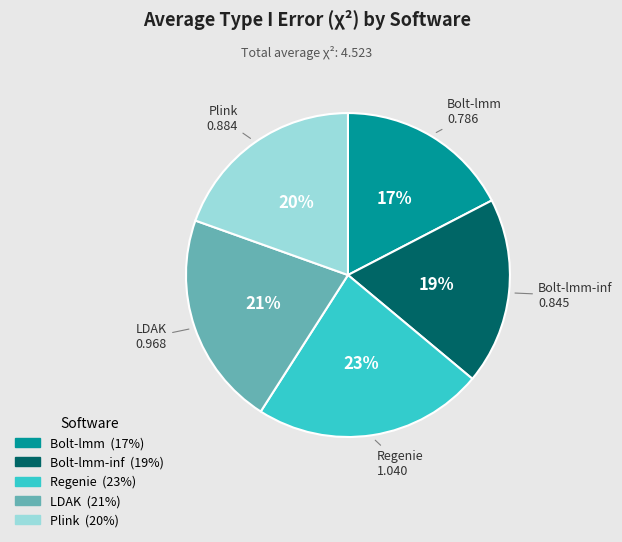

To the nearest percent, what is the difference between the largest and smallest slice percentages?

6%